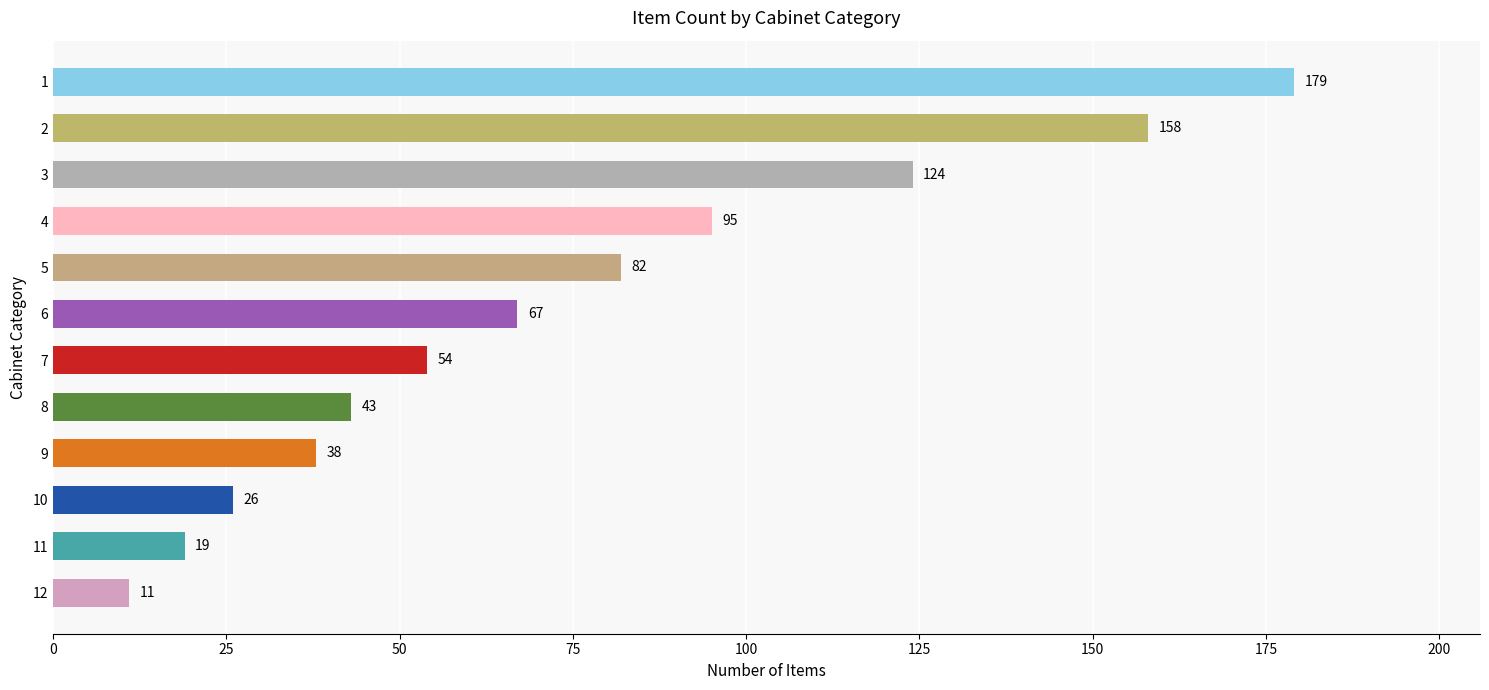

What is the sum of the values at 2 and 3?

282